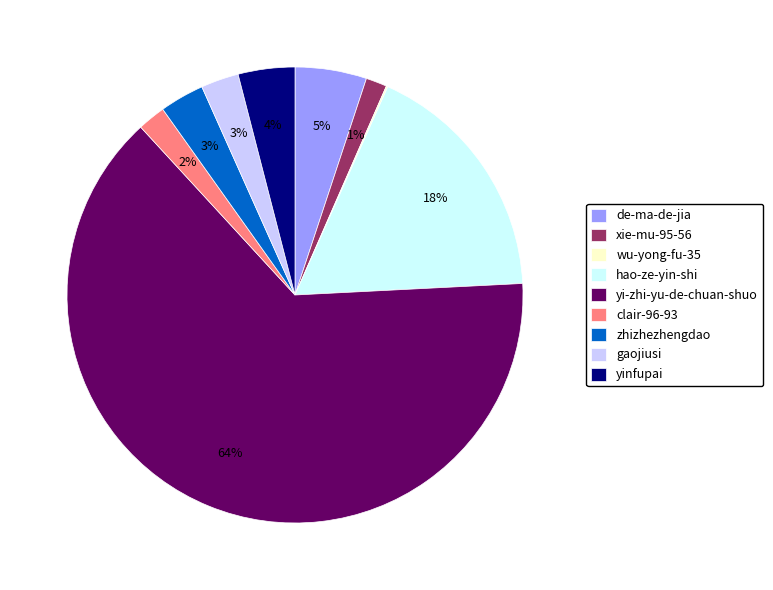

Between de-ma-de-jia and hao-ze-yin-shi, which is larger?

hao-ze-yin-shi